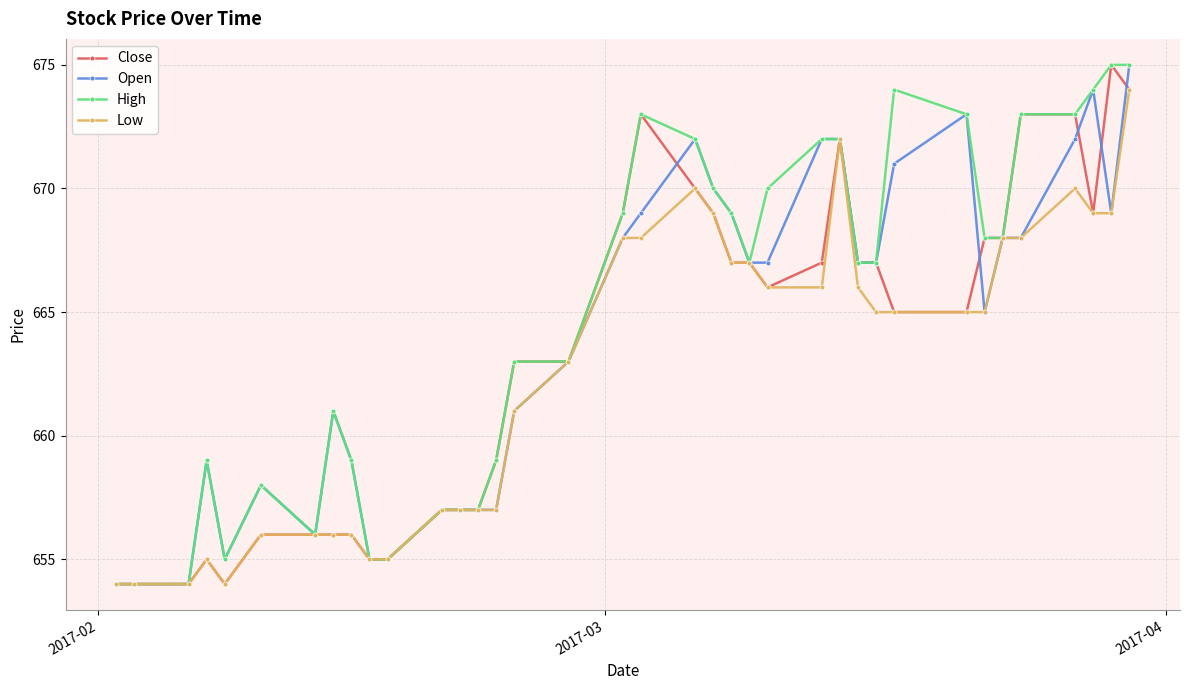

Which category has the lowest value in the Close series?

2017-02